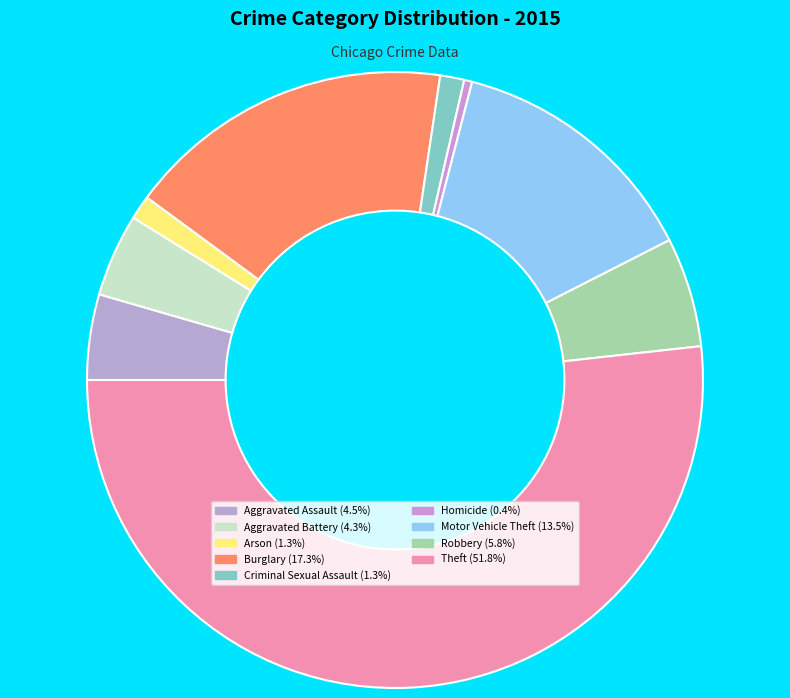

To the nearest percent, what is the difference between the Criminal Sexual Assault and Burglary slice percentages?

16%